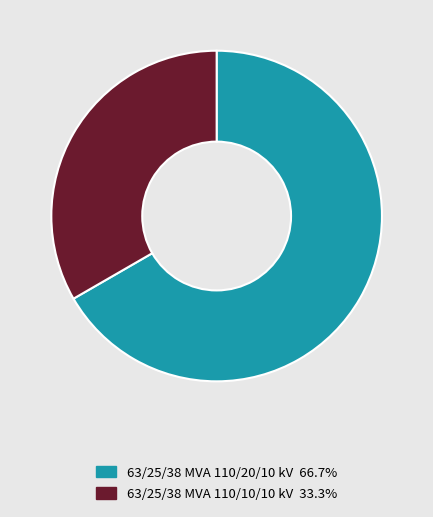

Rank the categories by value from lowest to highest.

63/25/38 MVA 110/10/10 kV, 63/25/38 MVA 110/20/10 kV